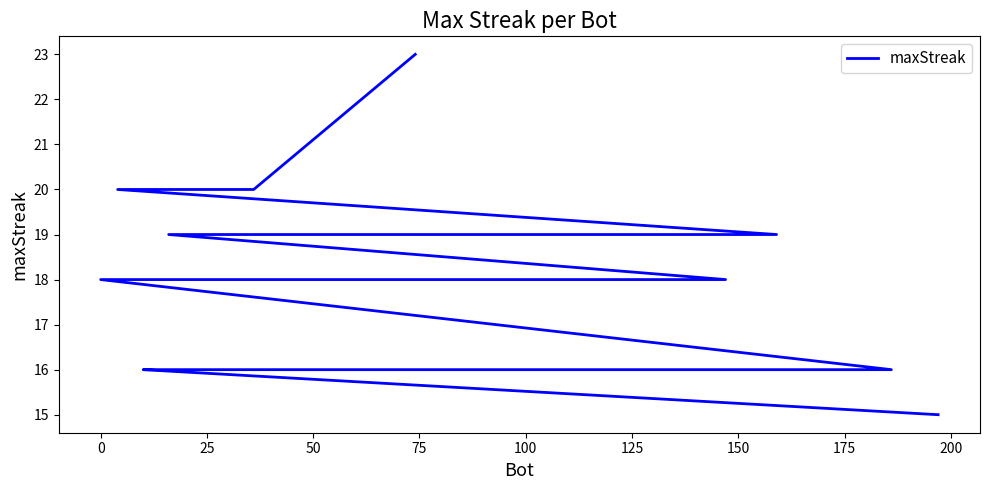

Does the chart display data point markers on the line(s)?

No